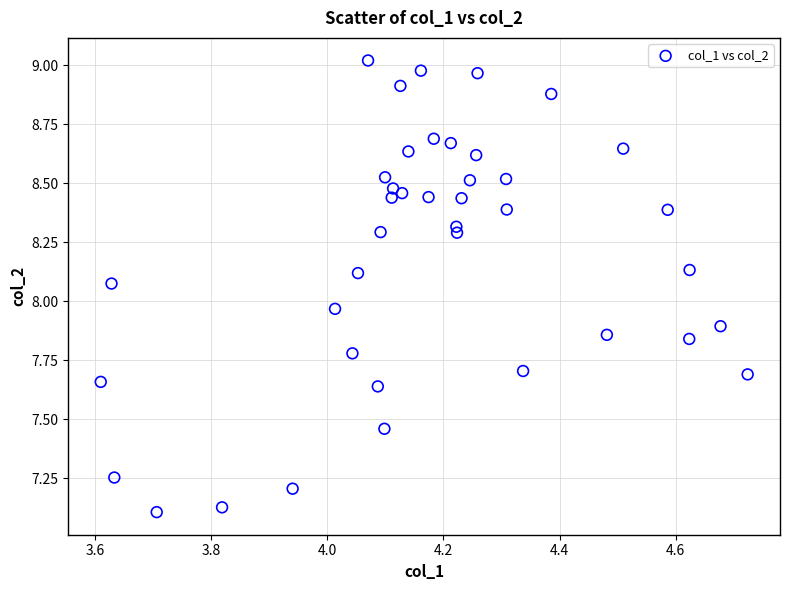

What is the range of Y values (max minus min)?

1.9